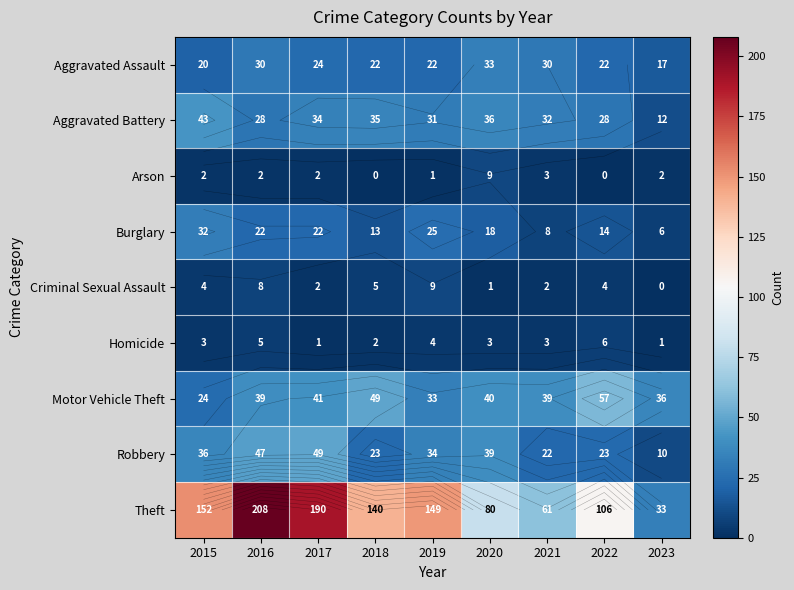

Rank the categories by Robbery value from highest to lowest.

2017, 2016, 2020, 2015, 2019, 2018, 2022, 2021, 2023